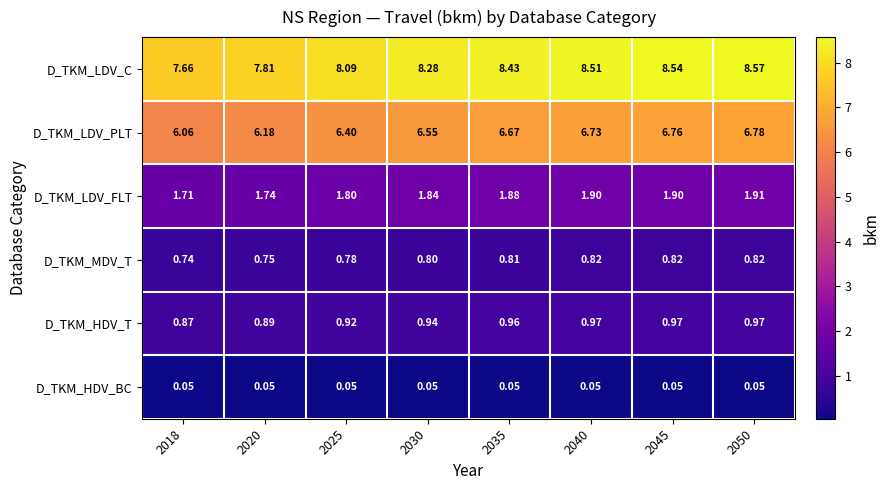

Rank the series at 2045 from lowest to highest value.

D_TKM_HDV_BC, D_TKM_MDV_T, D_TKM_HDV_T, D_TKM_LDV_FLT, D_TKM_LDV_PLT, D_TKM_LDV_C